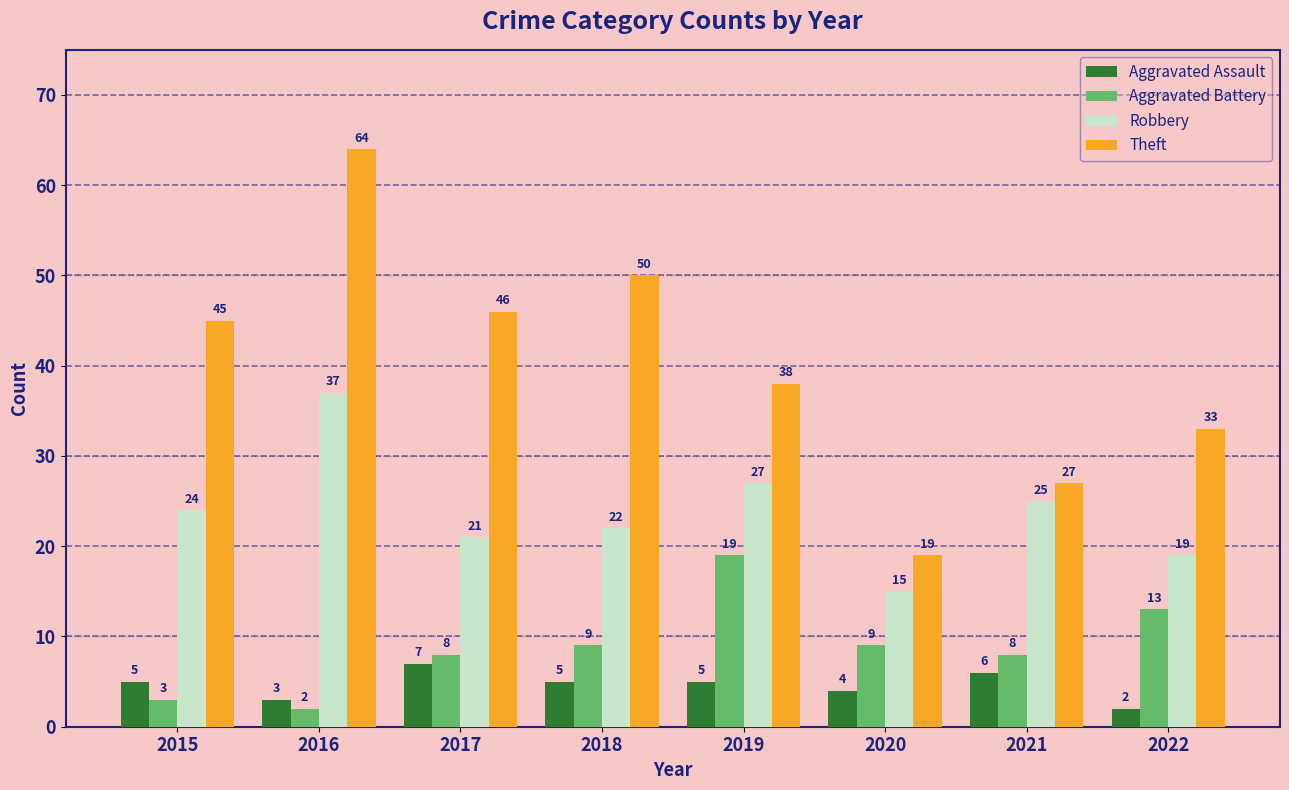

What is the sum of the Theft values at 2016 and 2018?

114